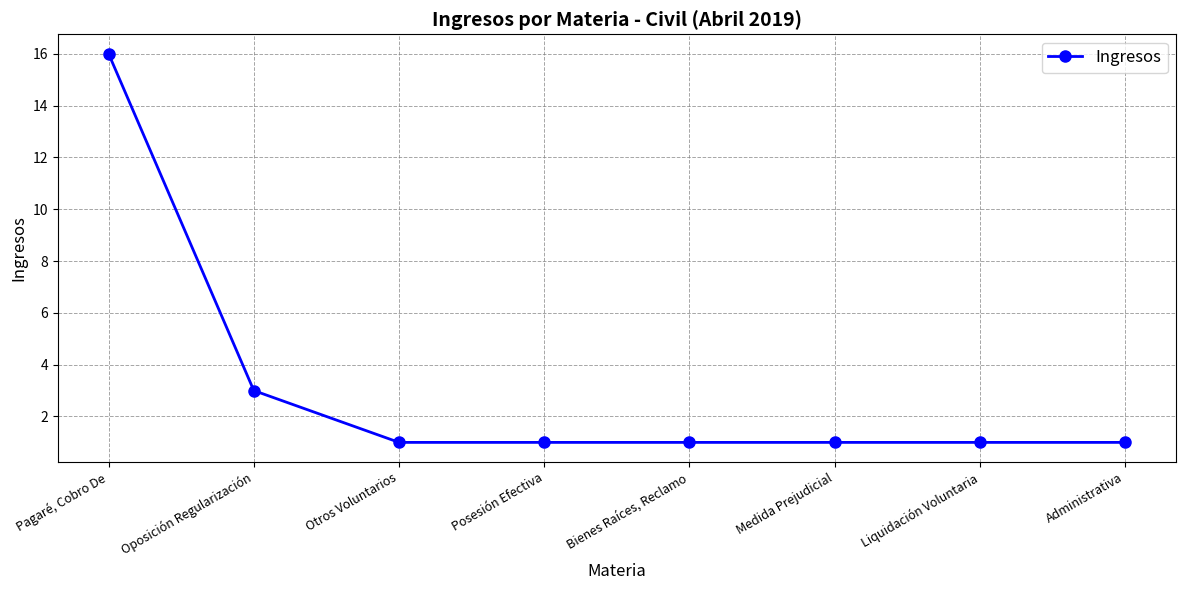

Approximately how many times larger is the value at Administrativa compared to Medida Prejudicial?

1.0